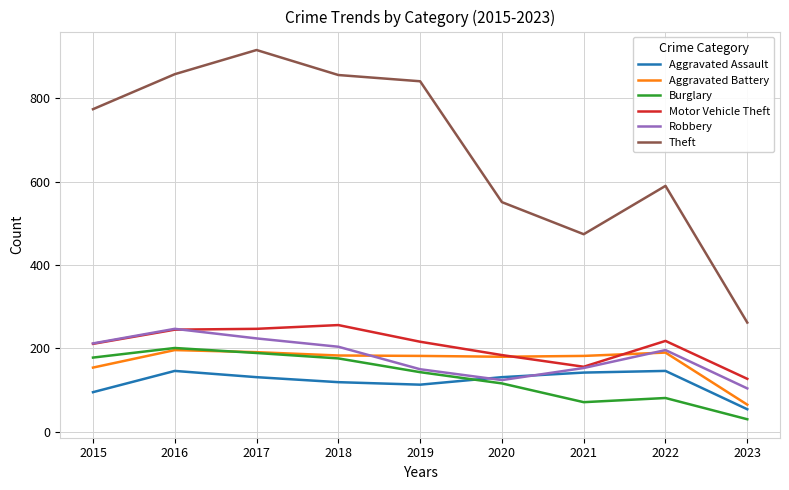

What is the sum of the Burglary values at 2017 and 2019?

332